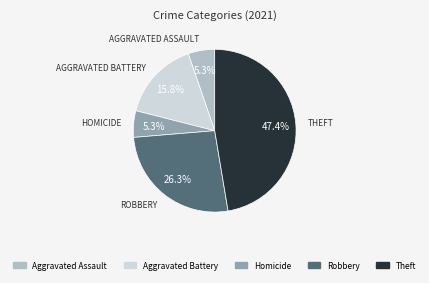

How many segments does this pie chart have?

5